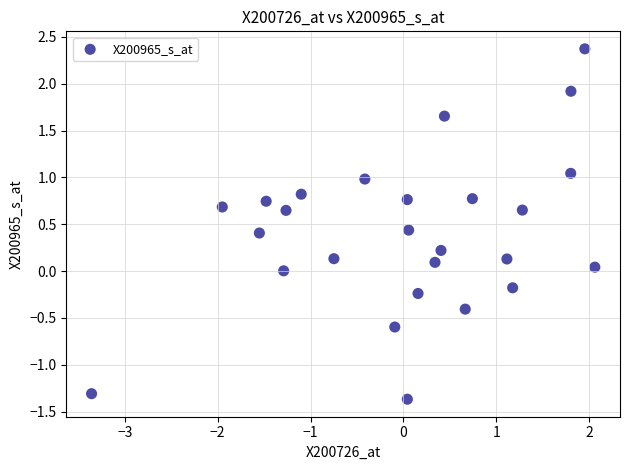

What is the range of Y values (max minus min)?

3.7